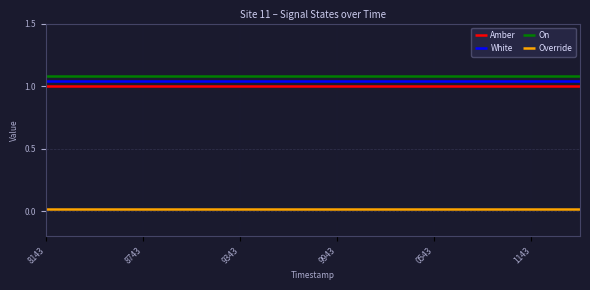

True or false: Amber and On intersect in this chart.

False